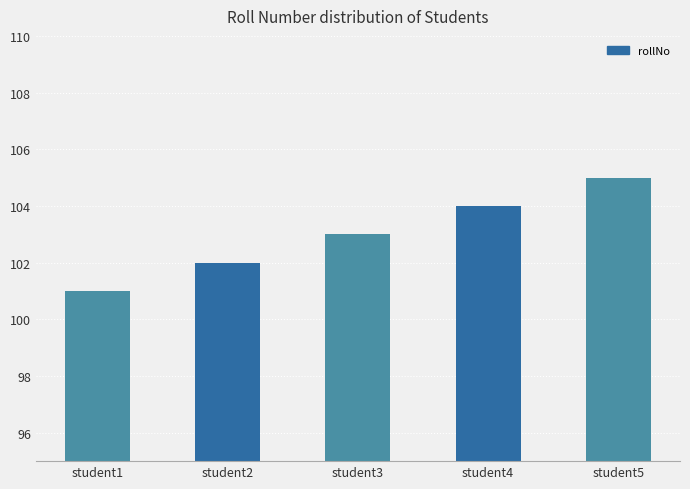

What is the greatest value displayed?

105